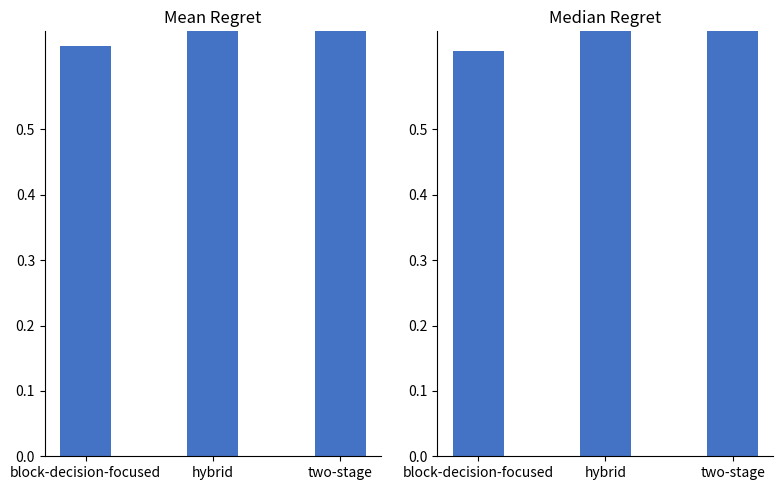

True or false: Median Regret has a value of 1.2 at hybrid.

False